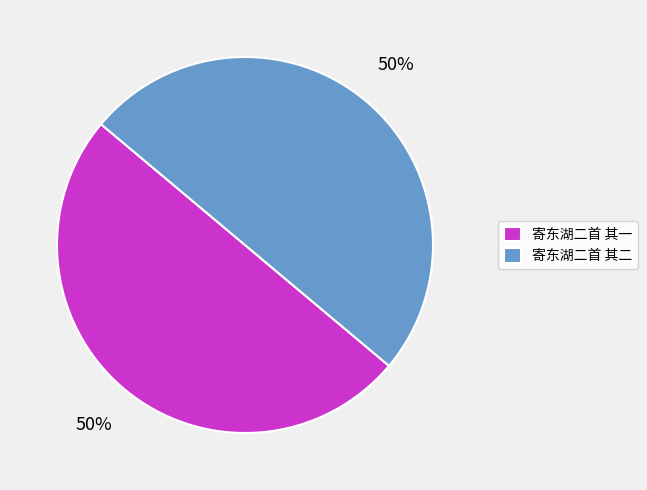

Approximately how many times larger is the value at 寄东湖二首 其二 compared to 寄东湖二首 其一?

1.0